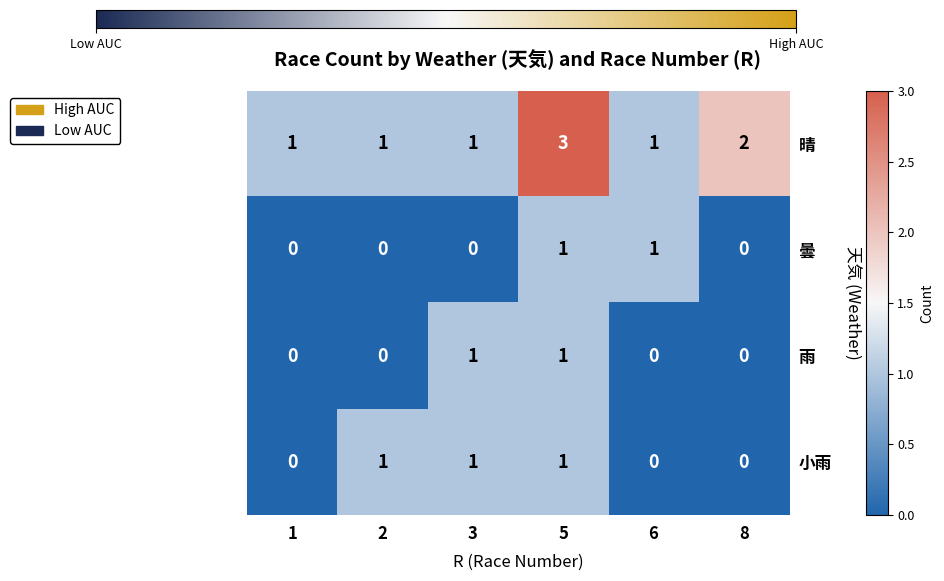

How many distinct data groups are displayed?

4